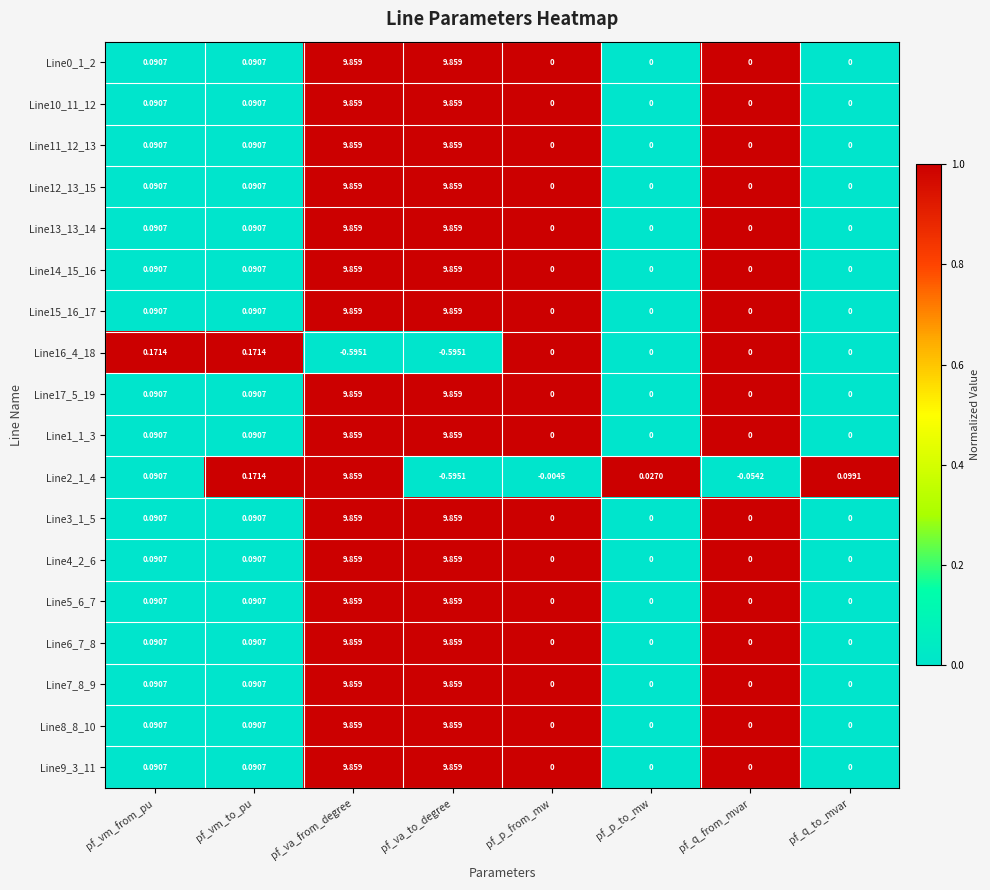

How many categories are shown in the chart?

8